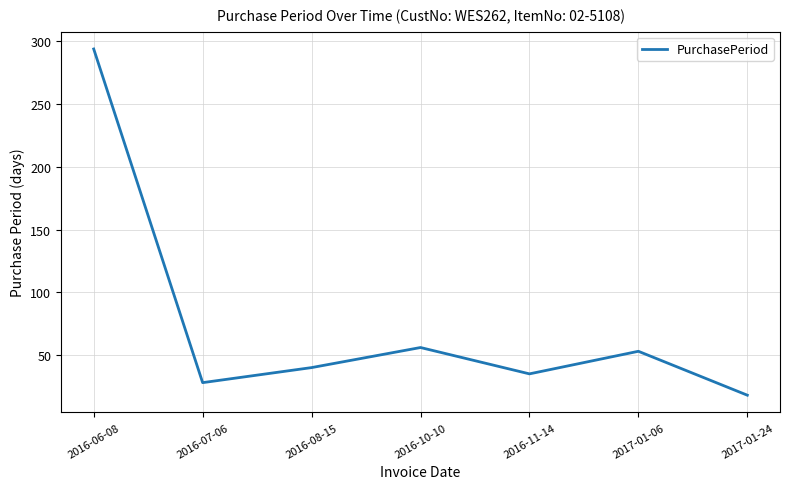

True or false: there are more than 1 points higher than both neighbors.

True